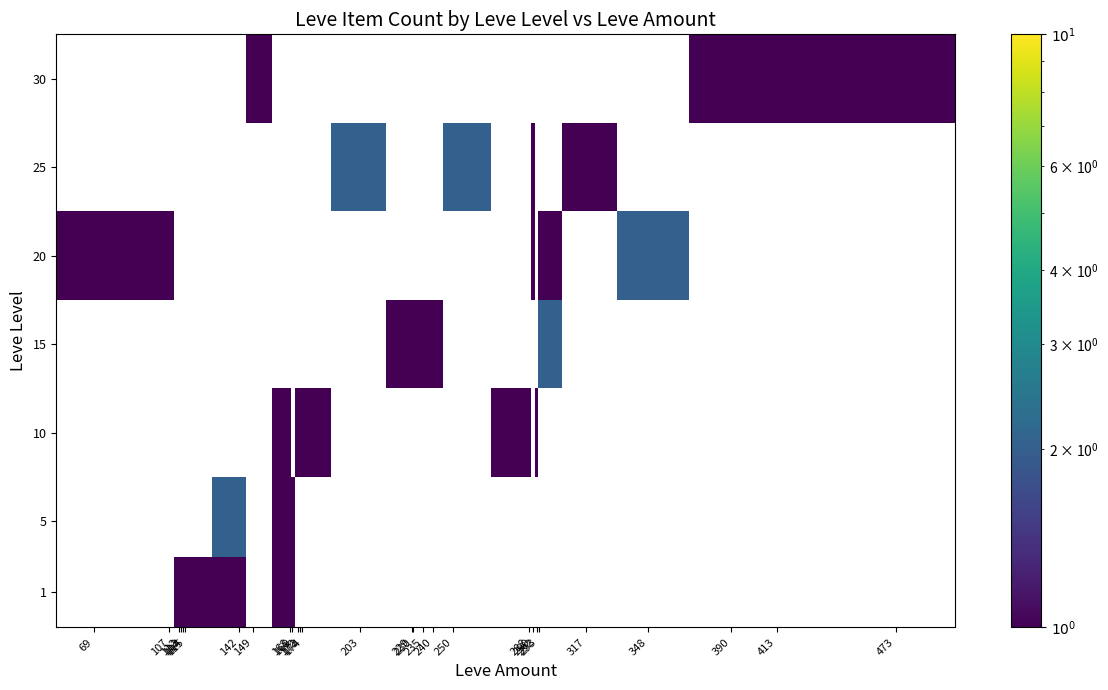

At how many categories does at least one series exceed 1?

5